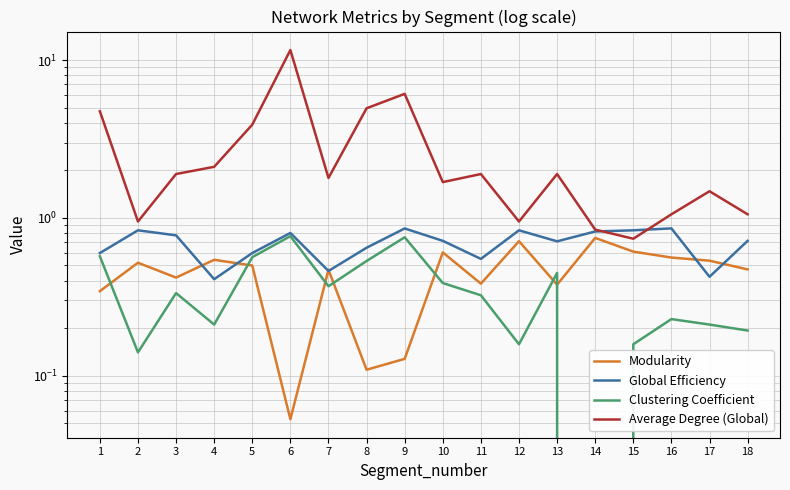

What value does the Clustering Coefficient series have at 9?

0.8